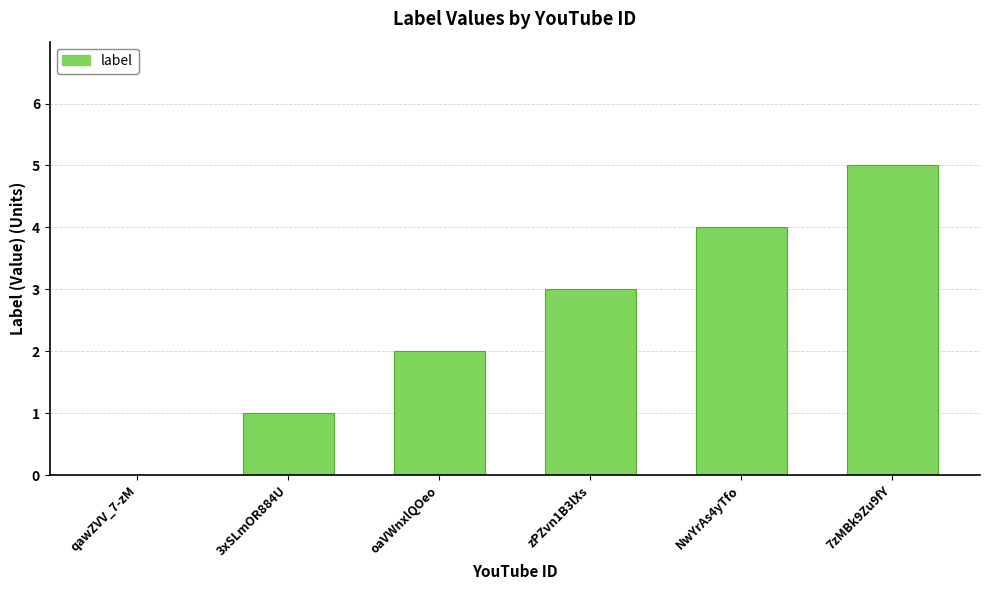

How many values are between 1 and 4?

4